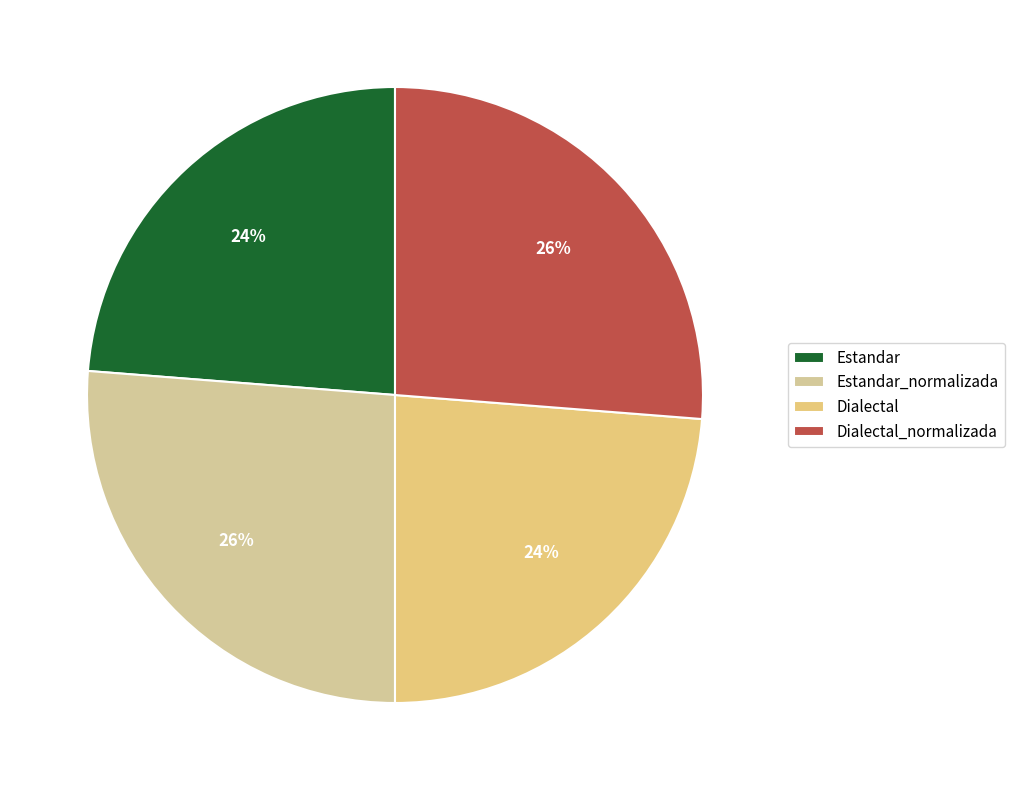

Does Dialectal represent more than half of the total?

No